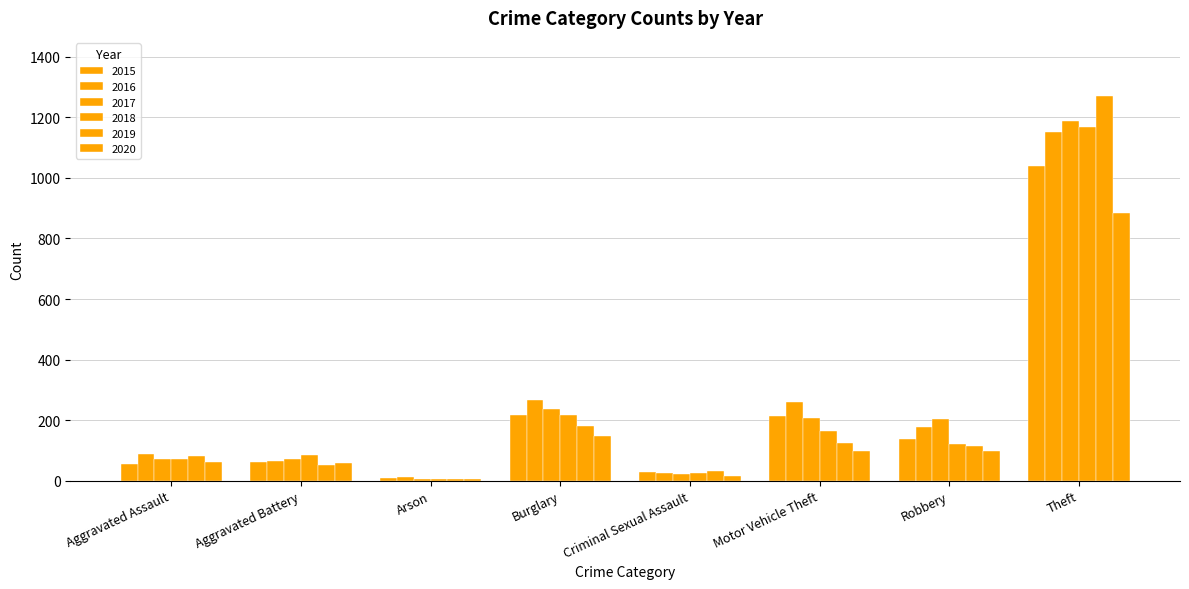

How many groups of bars are there?

8